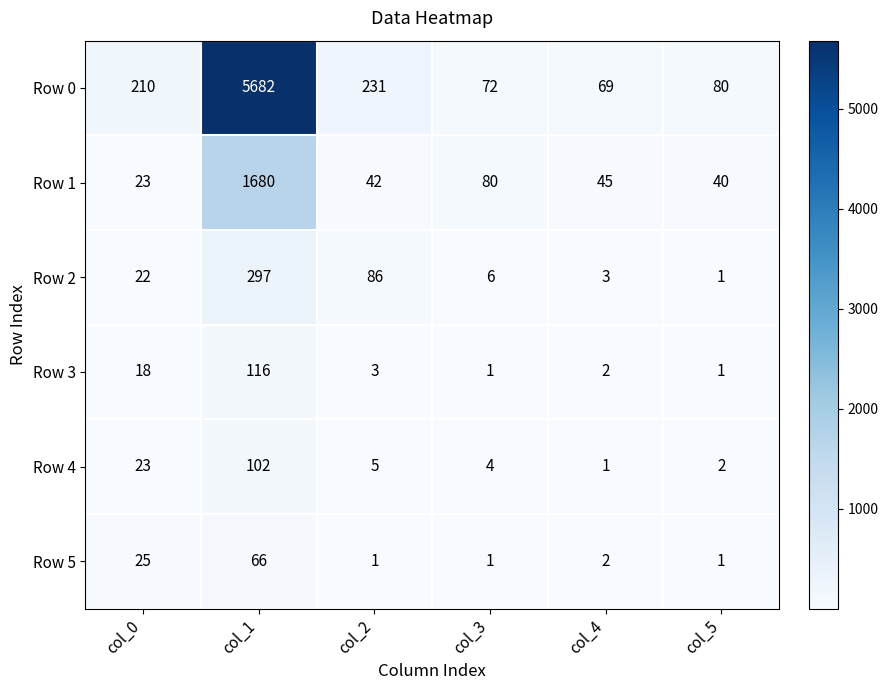

Which category has the highest value in the Row 4 series?

col_1